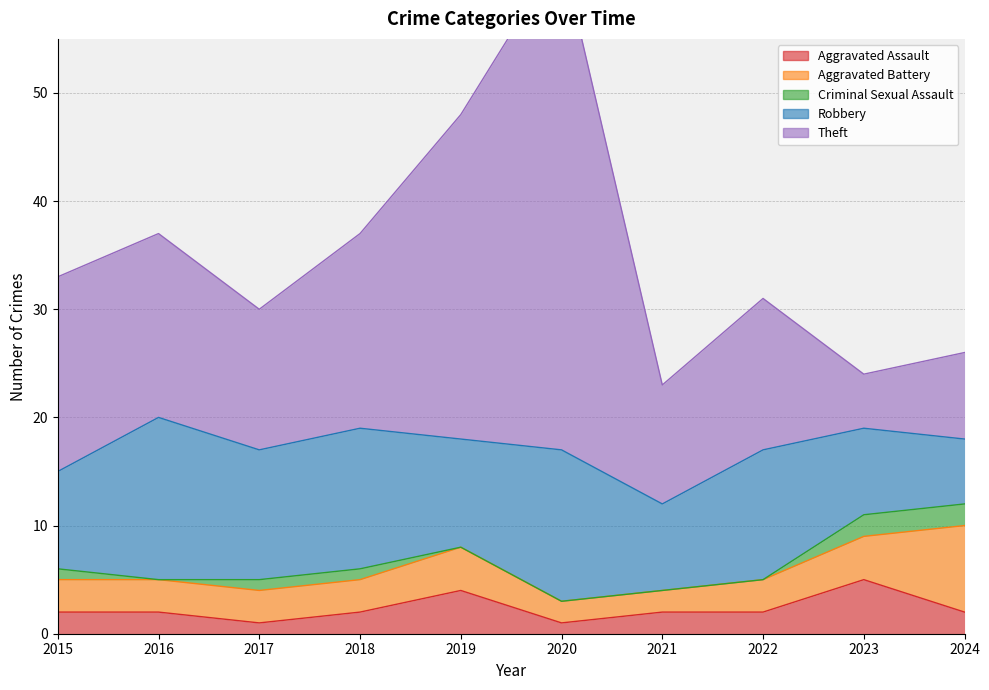

At which category does the chart reach its minimum across all series?

2016